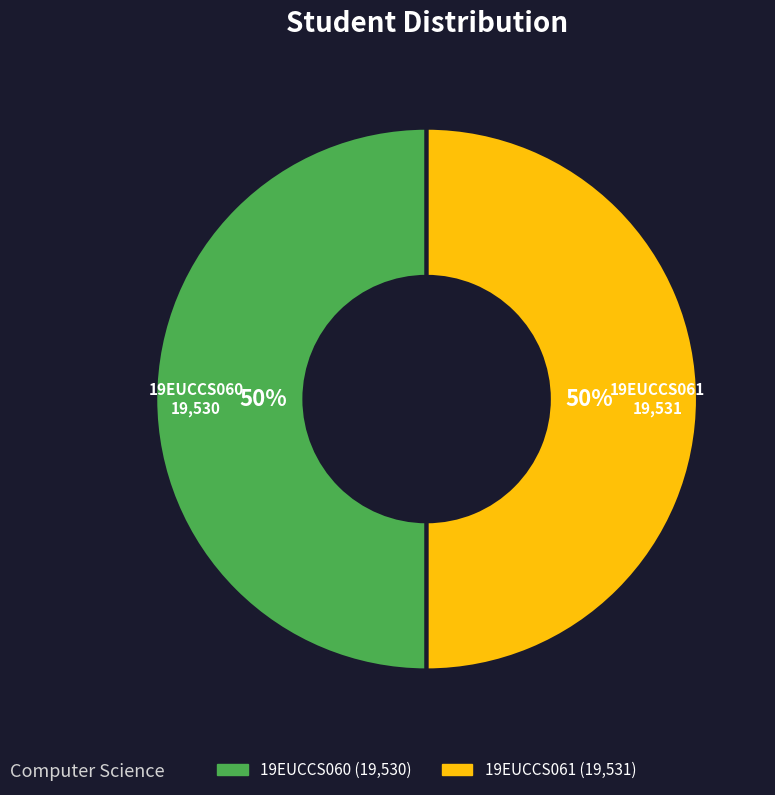

To the nearest percent, what is the combined percentage of 19EUCCS061 and 19EUCCS060?

100%